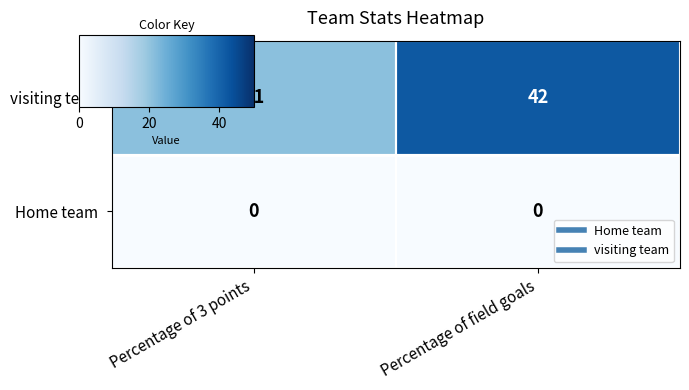

Is it true that visiting team equals 42 at Percentage of field goals?

True